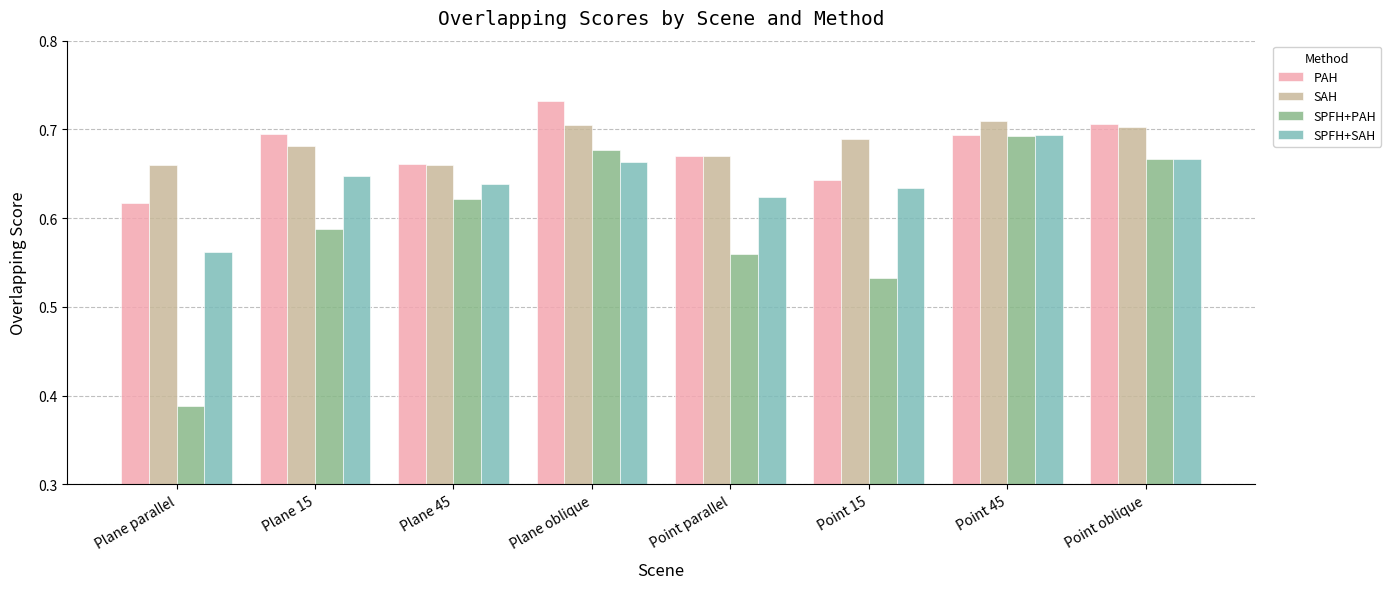

True or false: SPFH+SAH has a value of 0.4 at Plane 45.

False